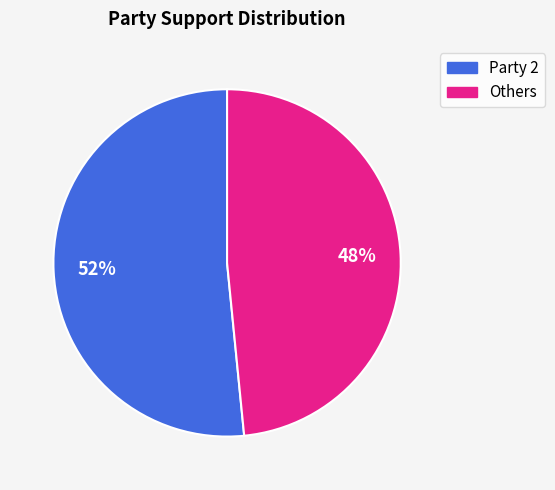

Is there any slice that represents more than half of the pie?

Yes